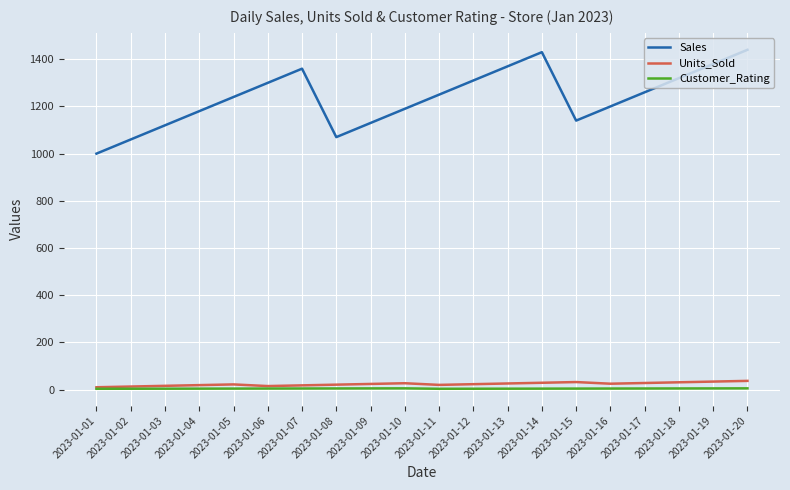

Which series has the largest range (max minus min)?

Sales